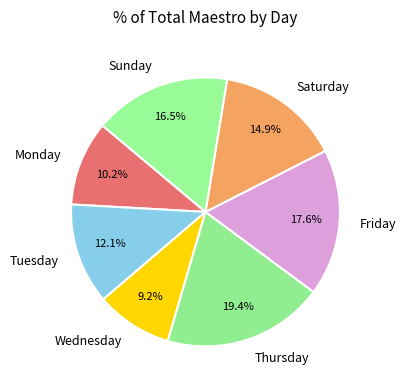

To the nearest percent, what percentage of the pie is Monday?

10%